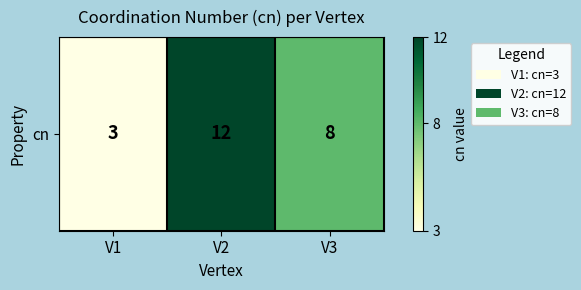

What is the average value?

8